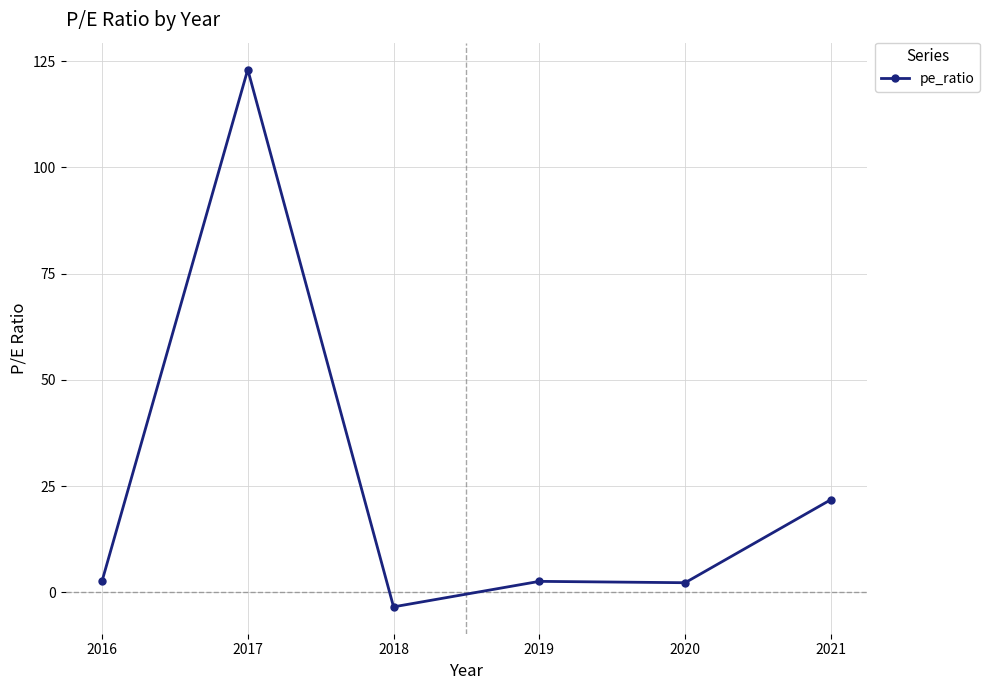

The value at 2021 is 21.8. True or false?

True